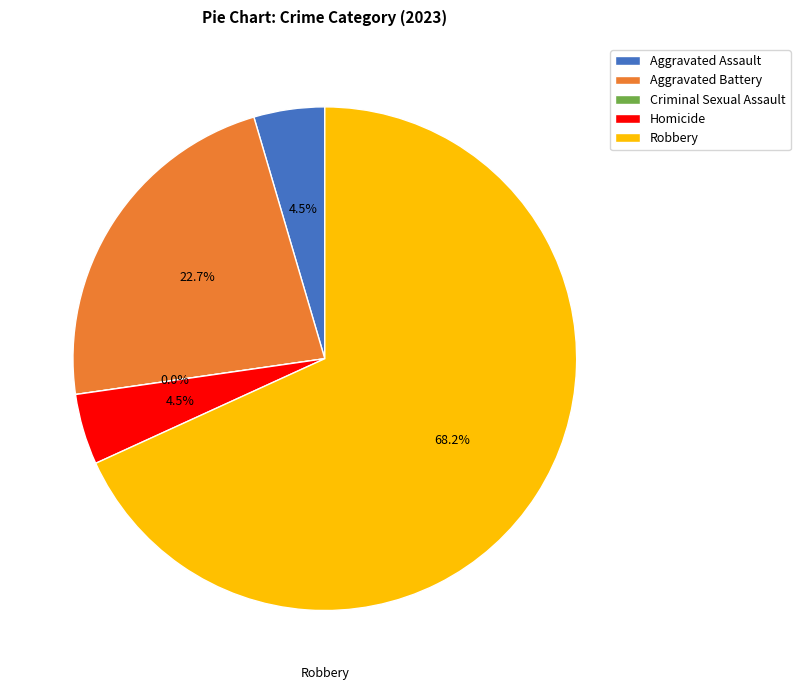

What is the change in value from Aggravated Battery to Criminal Sexual Assault?

-5